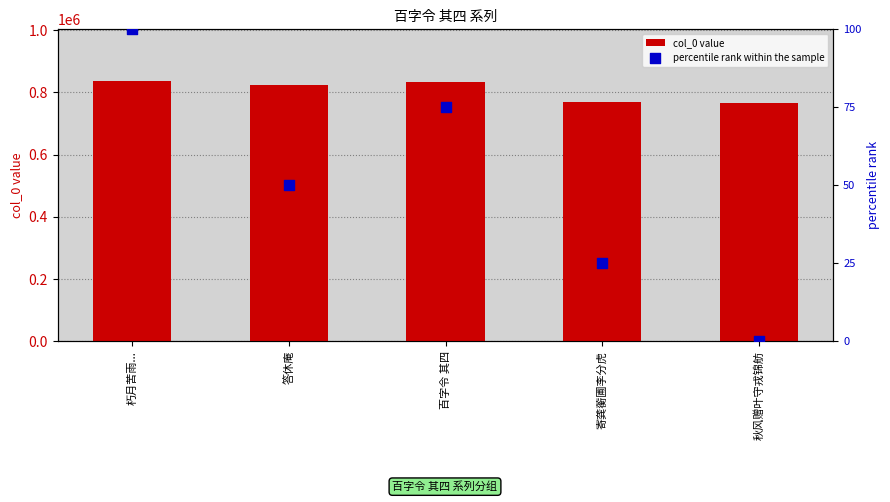

What is the total value across all series at 寄龚蘅圃李分虎?

768695